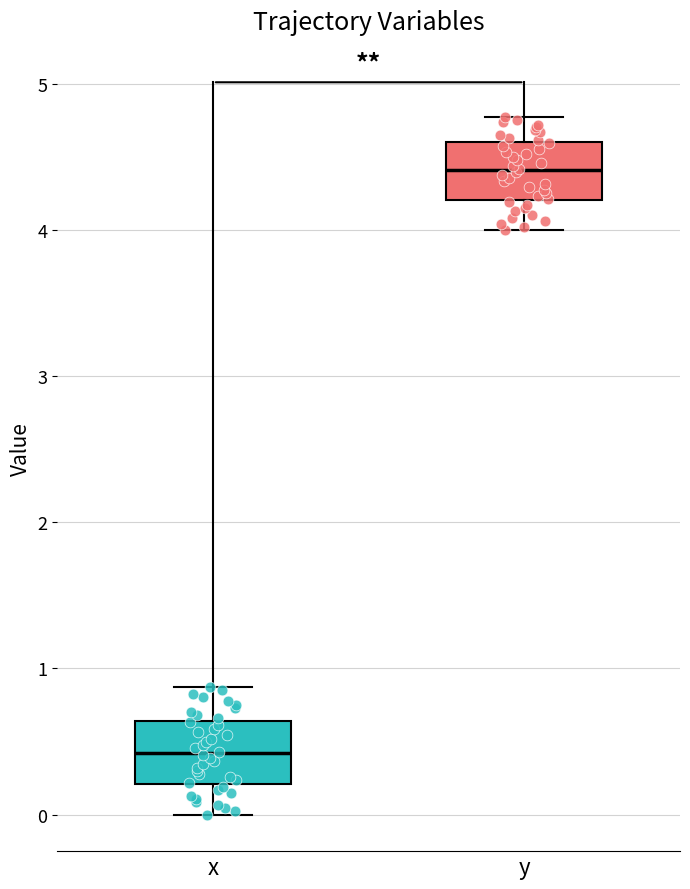

Where does the upper whisker of the box for y end on the y-axis? The values are not printed on the chart, so give them approximately, as read against the axis.

4.8